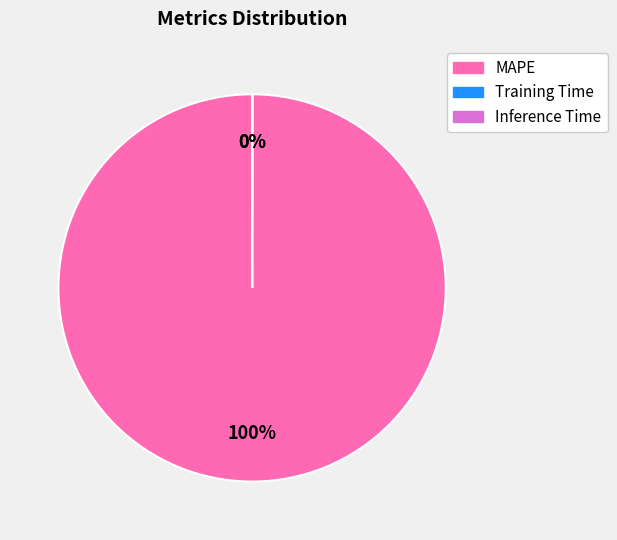

What is the largest slice in the pie chart?

MAPE